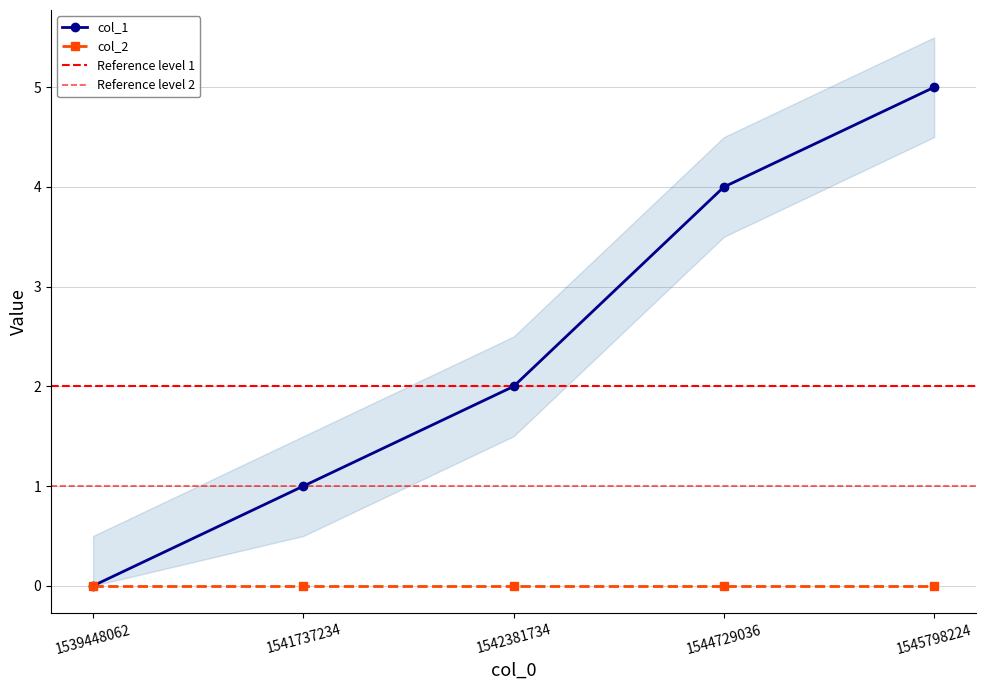

The chart shows a value of 1 at 1541737234. True or false?

False